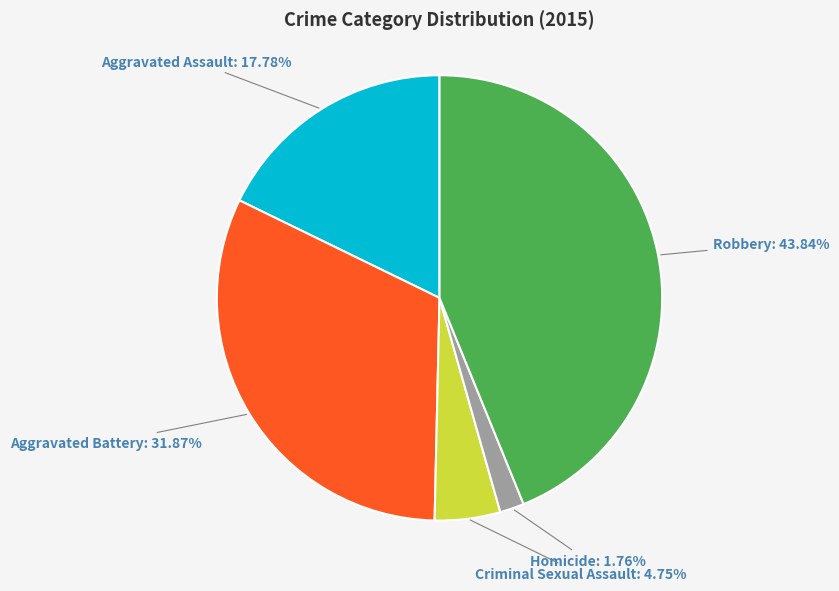

Is there a majority slice in this chart?

No